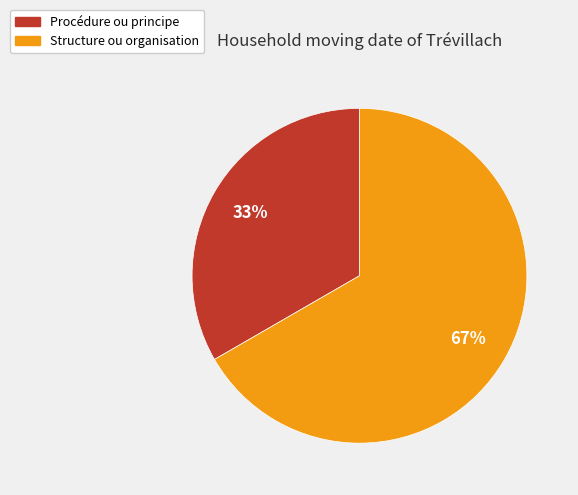

Which has a higher value, Structure ou organisation or Procédure ou principe?

Structure ou organisation